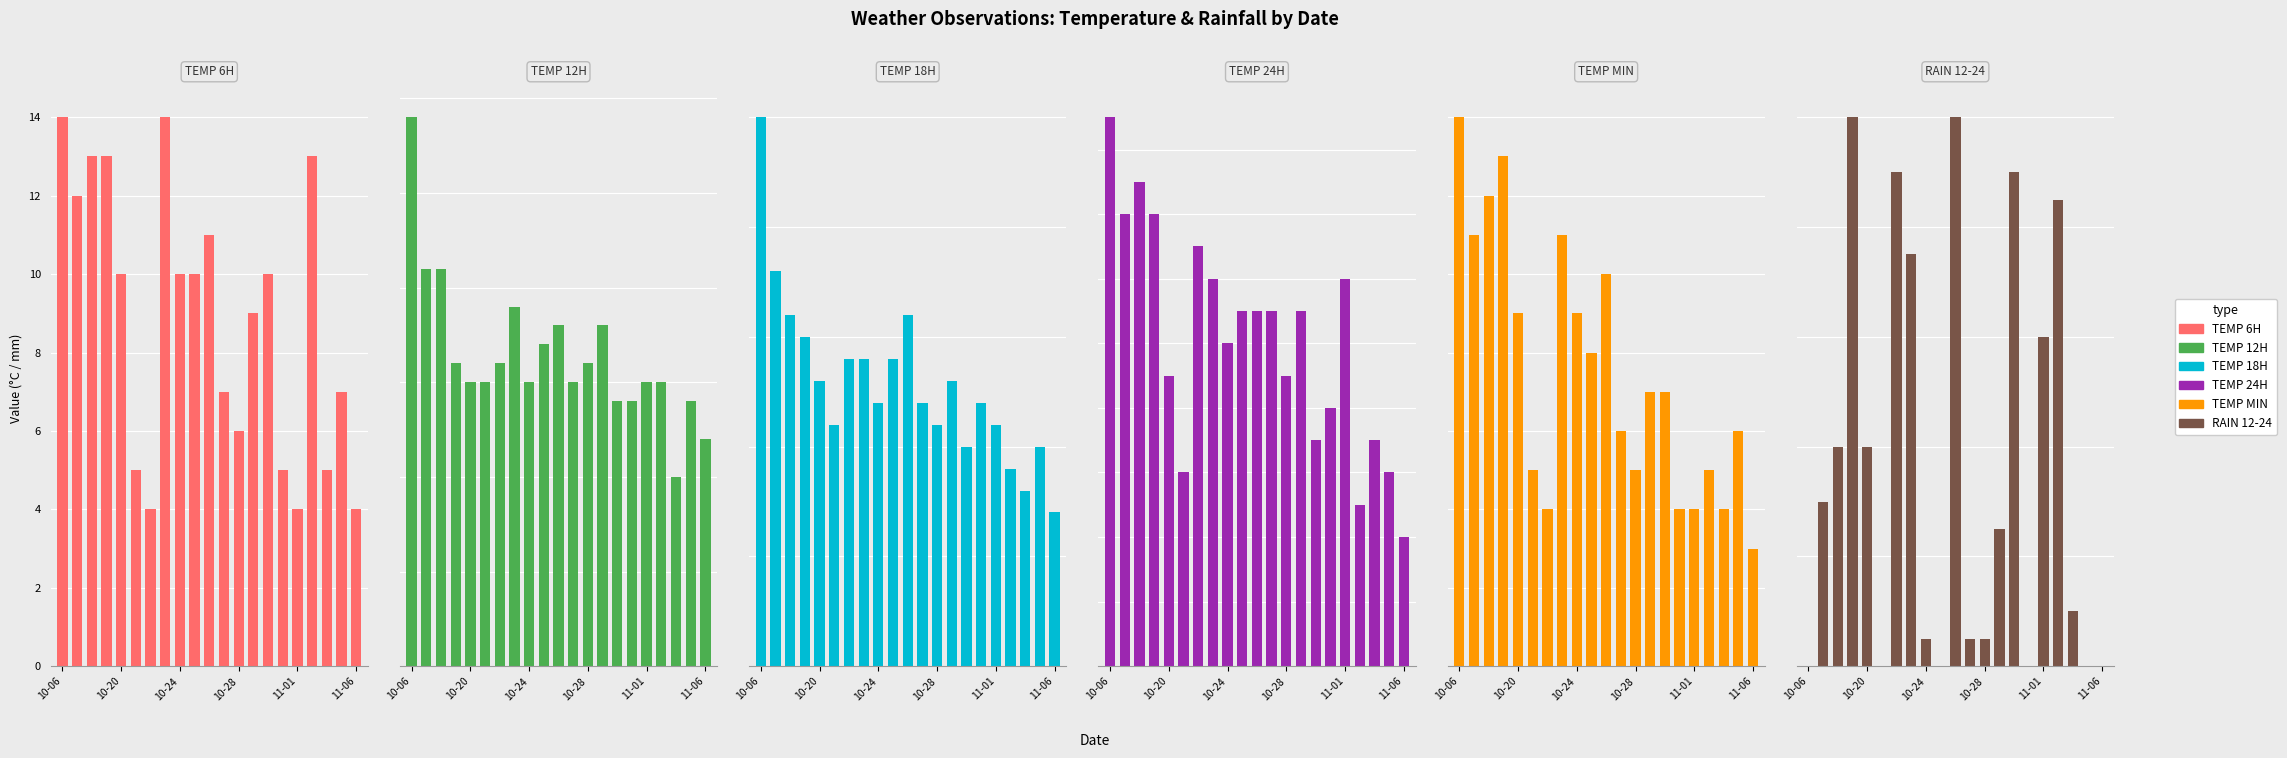

Rank the series by their maximum value, from lowest to highest.

temp_6, temp_min, temp_24, temp_18, temp_12, rain_12-24